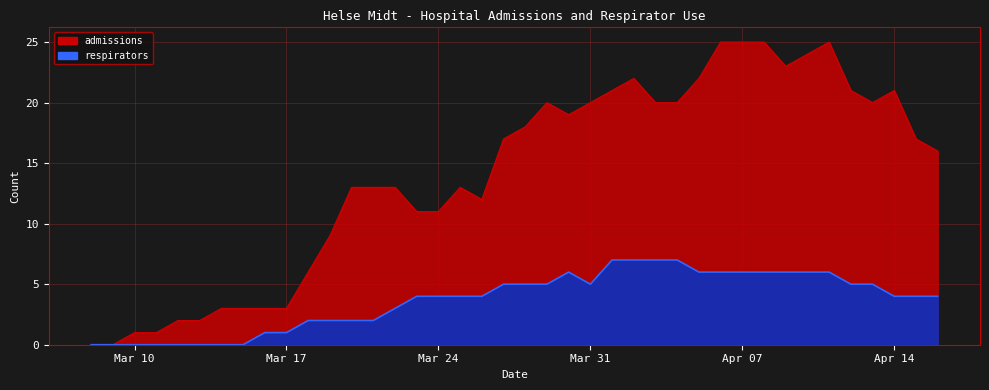

Is it true that respirators equals -4 at 2020-03-15?

False